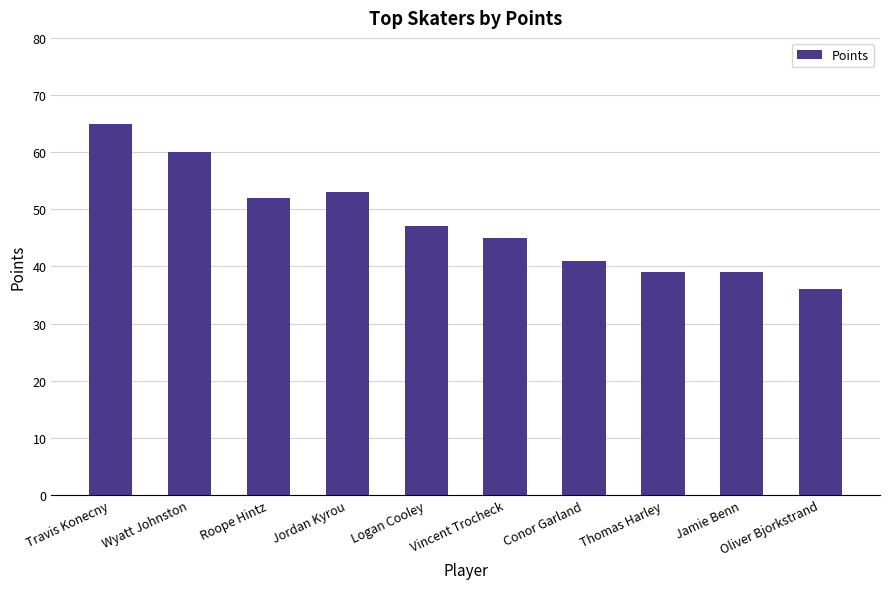

Which has a higher value, Vincent Trocheck or Jordan Kyrou?

Jordan Kyrou